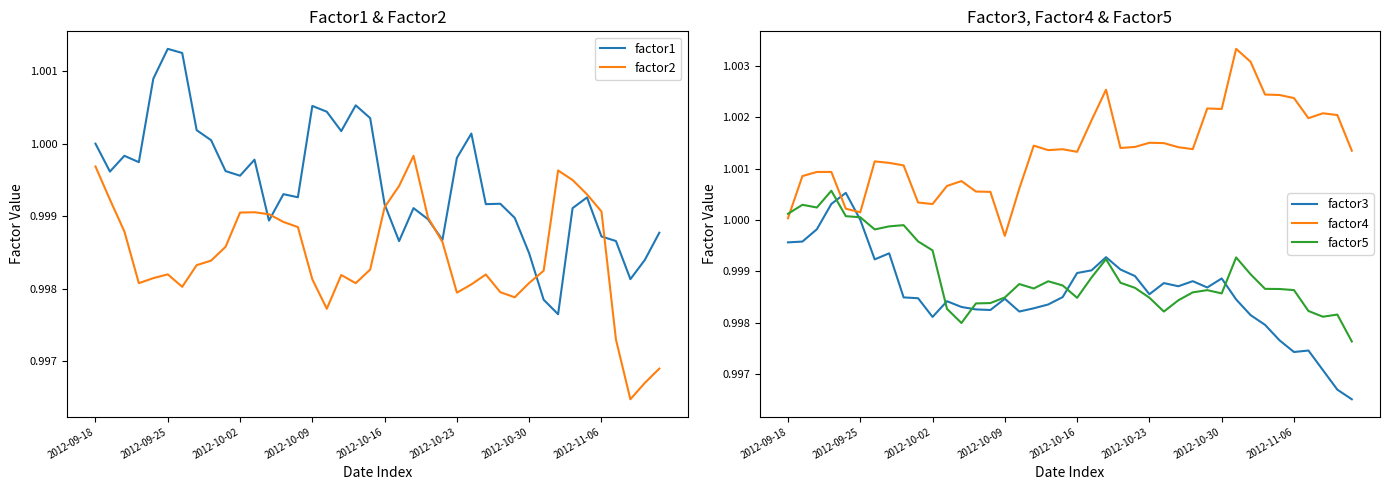

True or false: factor4 and factor3 intersect in this chart.

True